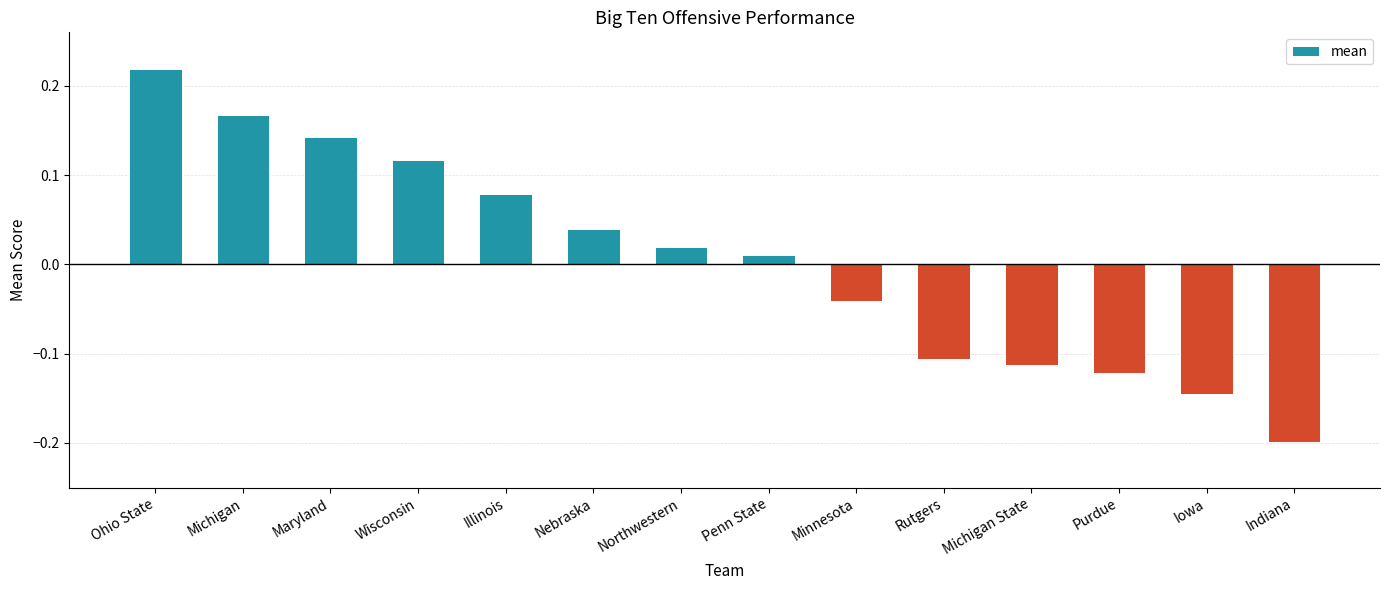

What is the minimum value shown in the chart?

-0.2